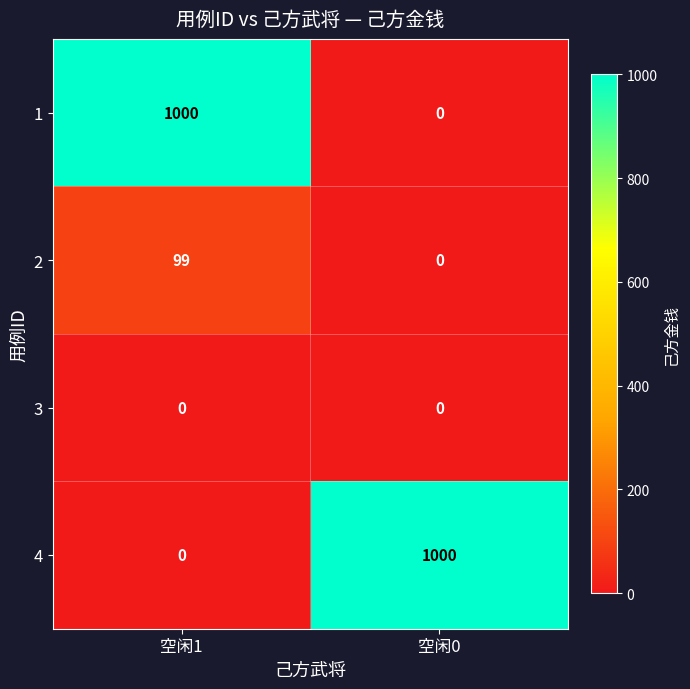

Rank the categories by 2 value from highest to lowest.

空闲1, 空闲0